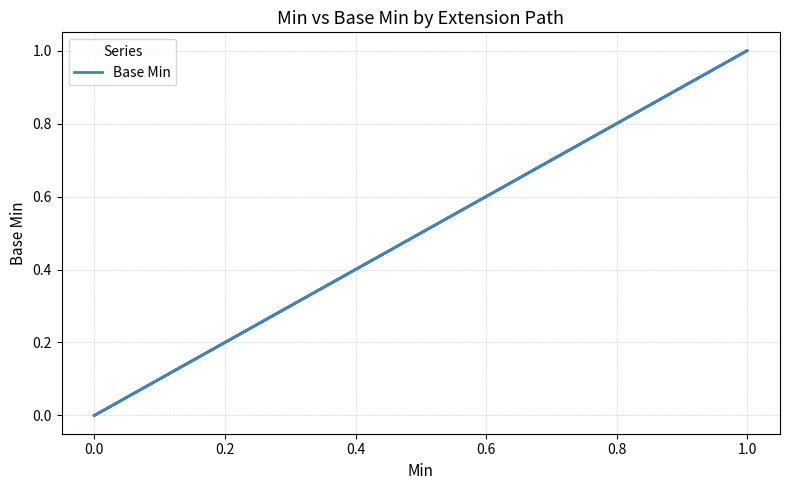

True or false: there are more than 1 points higher than both neighbors.

False